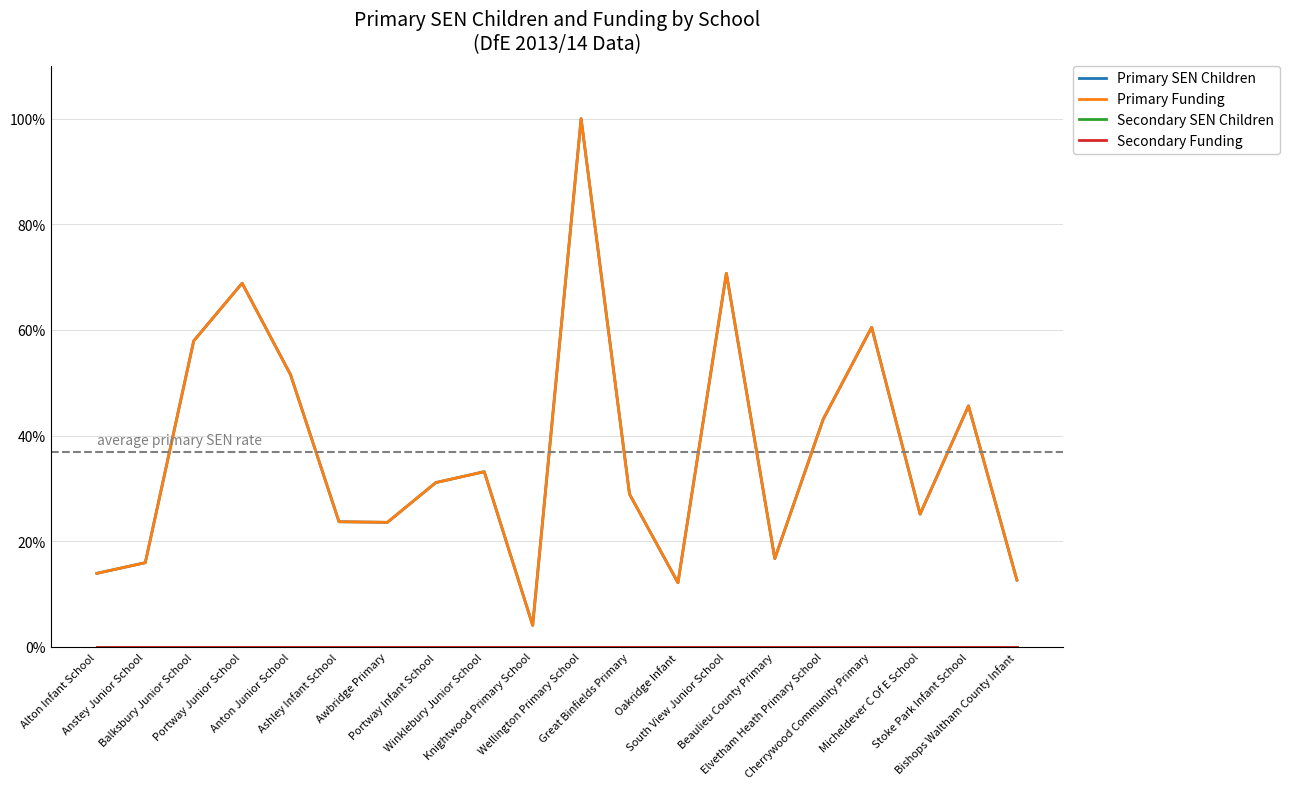

What is the total value across all series at Knightwood Primary School?

8.1